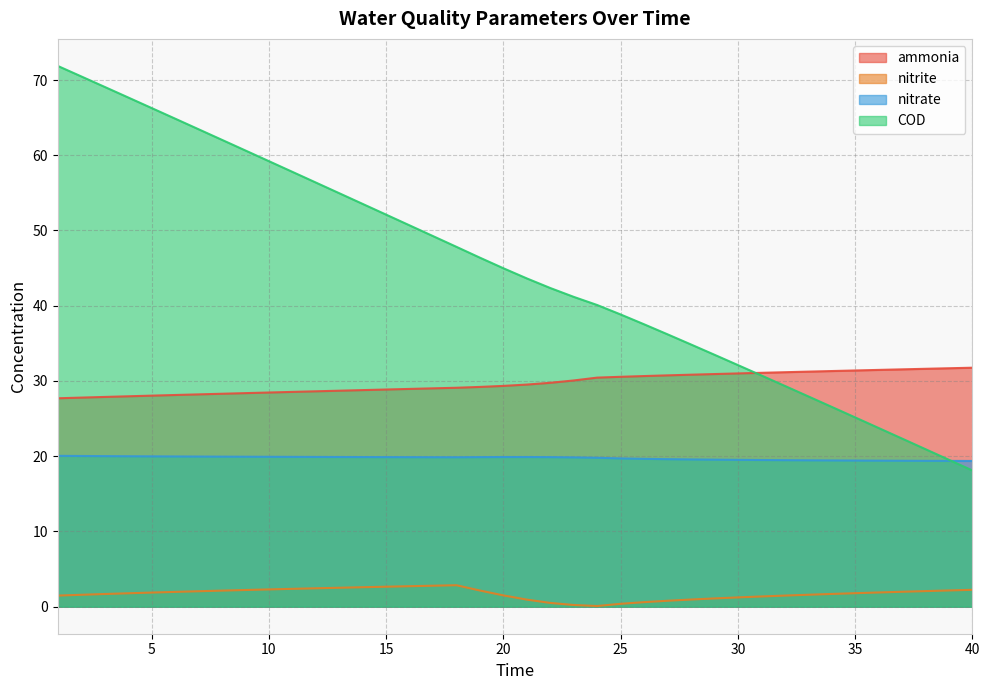

What is the approximate value of nitrate at 27?

19.6